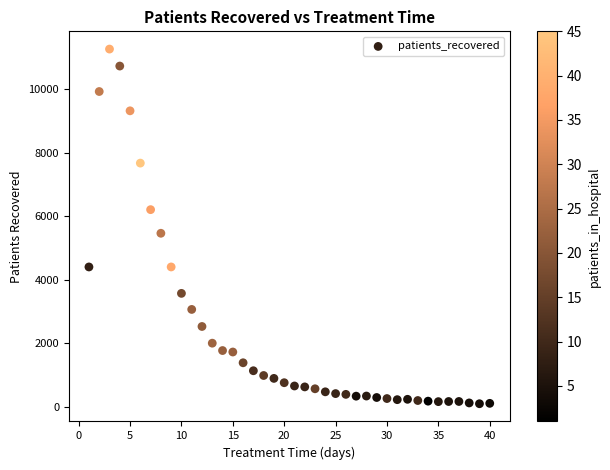

What Y value in the scatter plot is closest to 5677?

5461